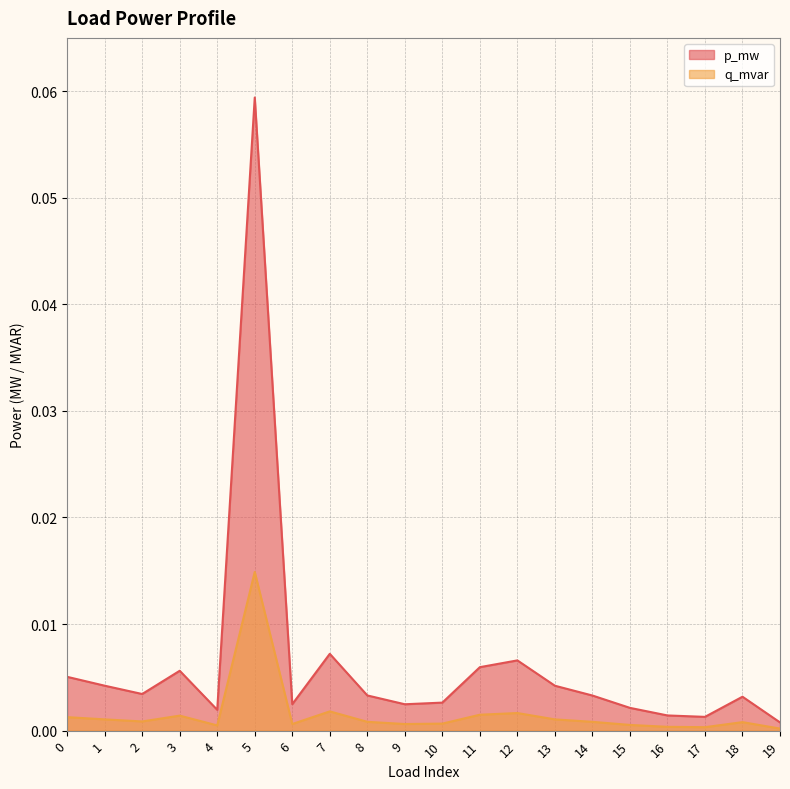

Rank the series by their average value, from lowest to highest.

q_mvar, p_mw